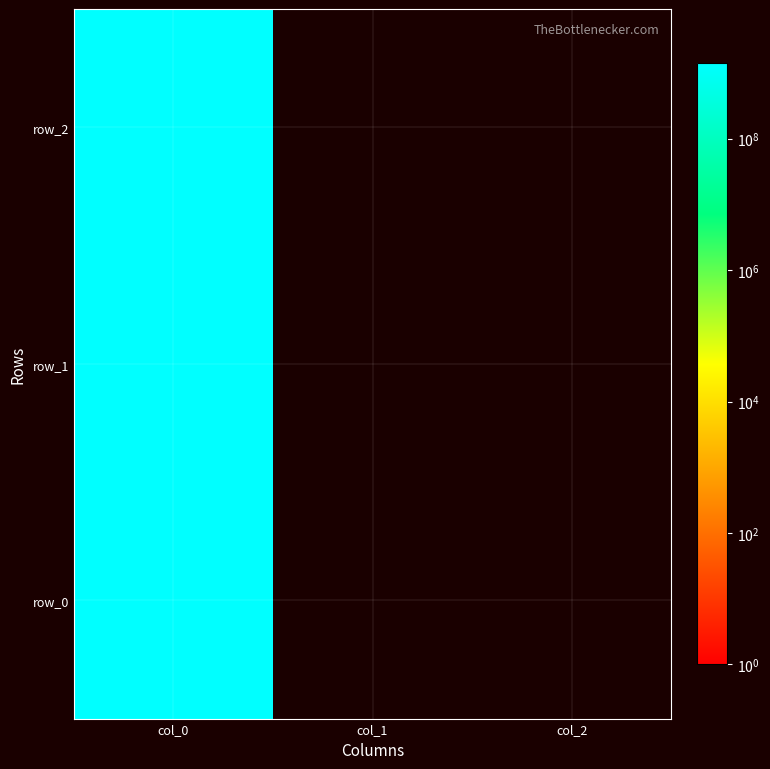

How many row_2 values are between 0 and 1410445062?

3